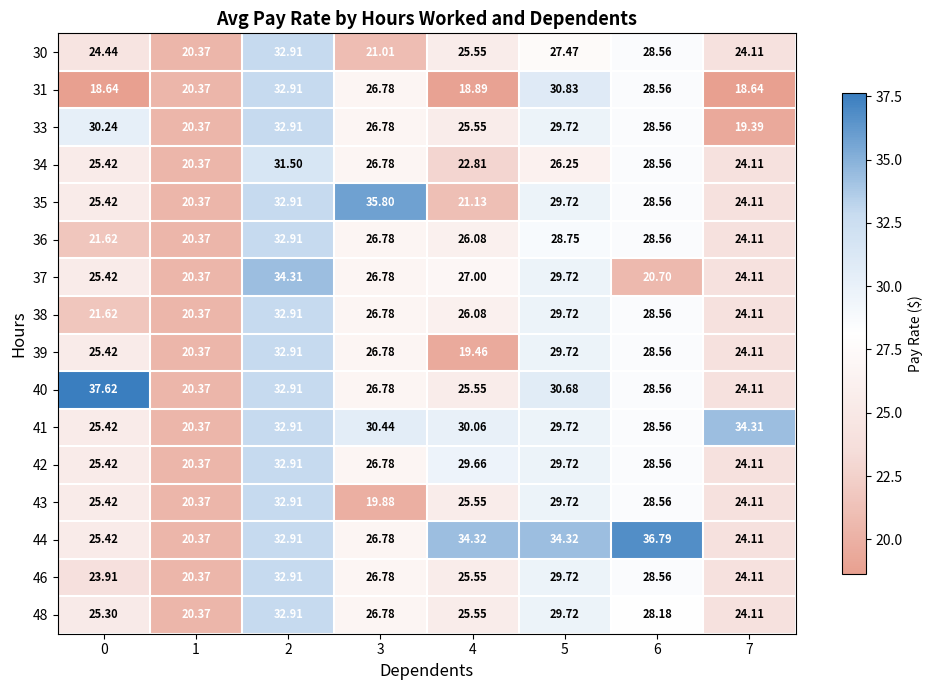

Is the value of 37 at 0 greater than the value of 40 at 1?

Yes